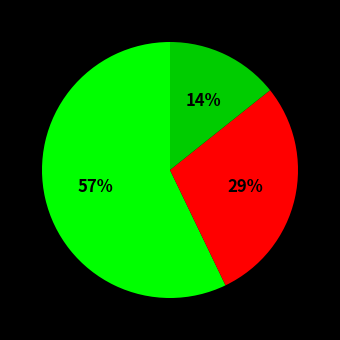

To the nearest percent, what is the average slice percentage?

33%